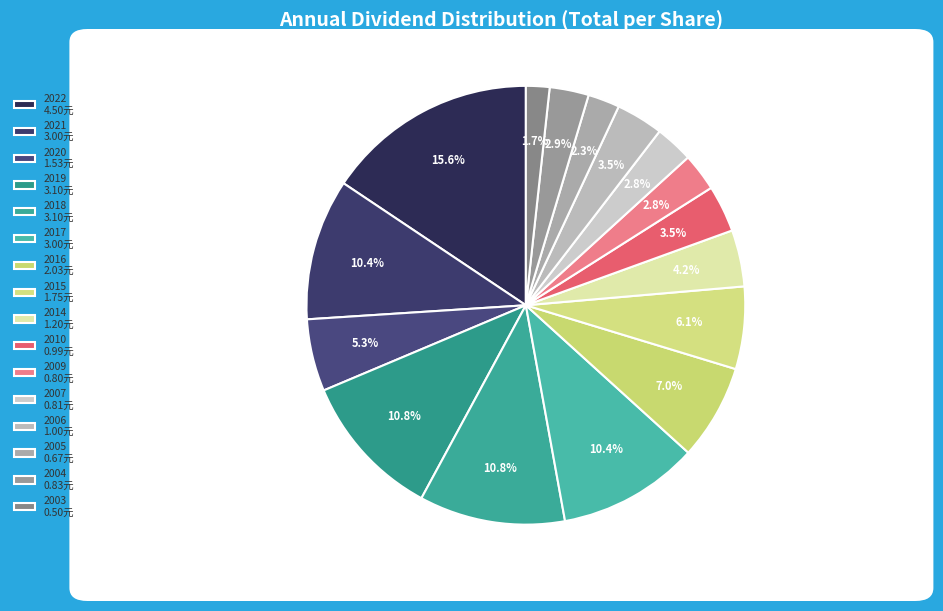

Does 2009 represent more than half of the total?

No